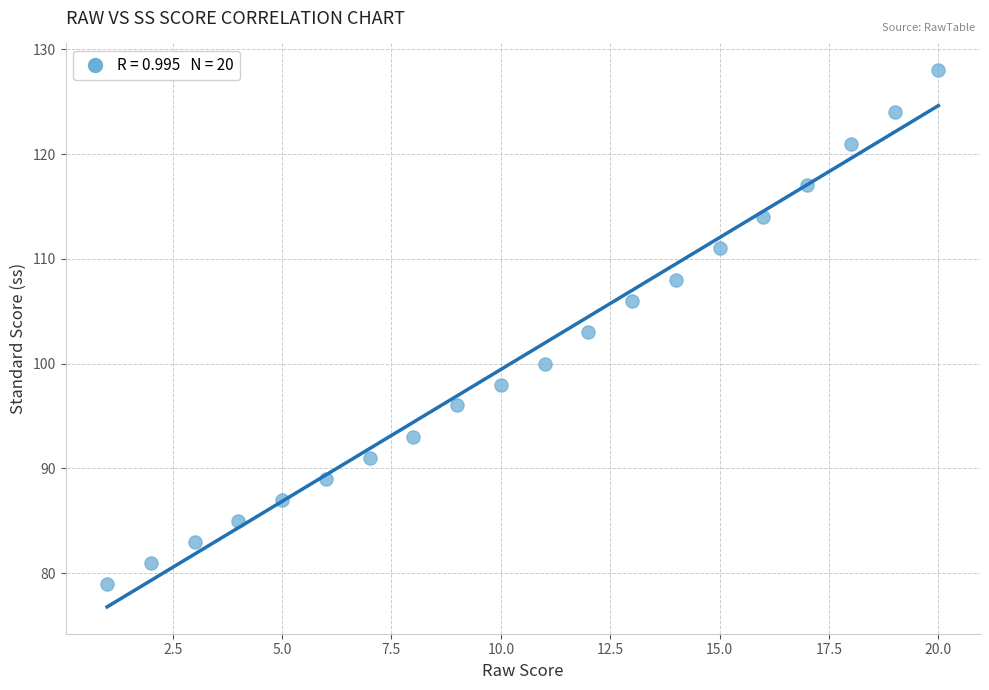

What is the range of X values (max minus min)?

19